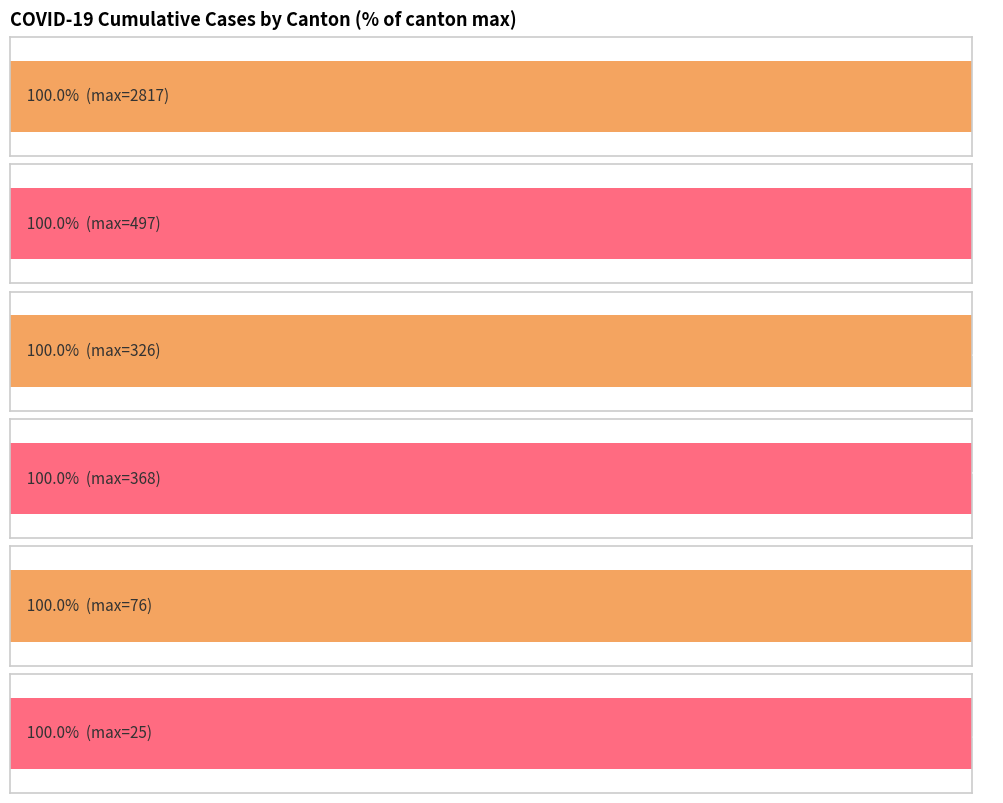

How many bars are there in each group?

6